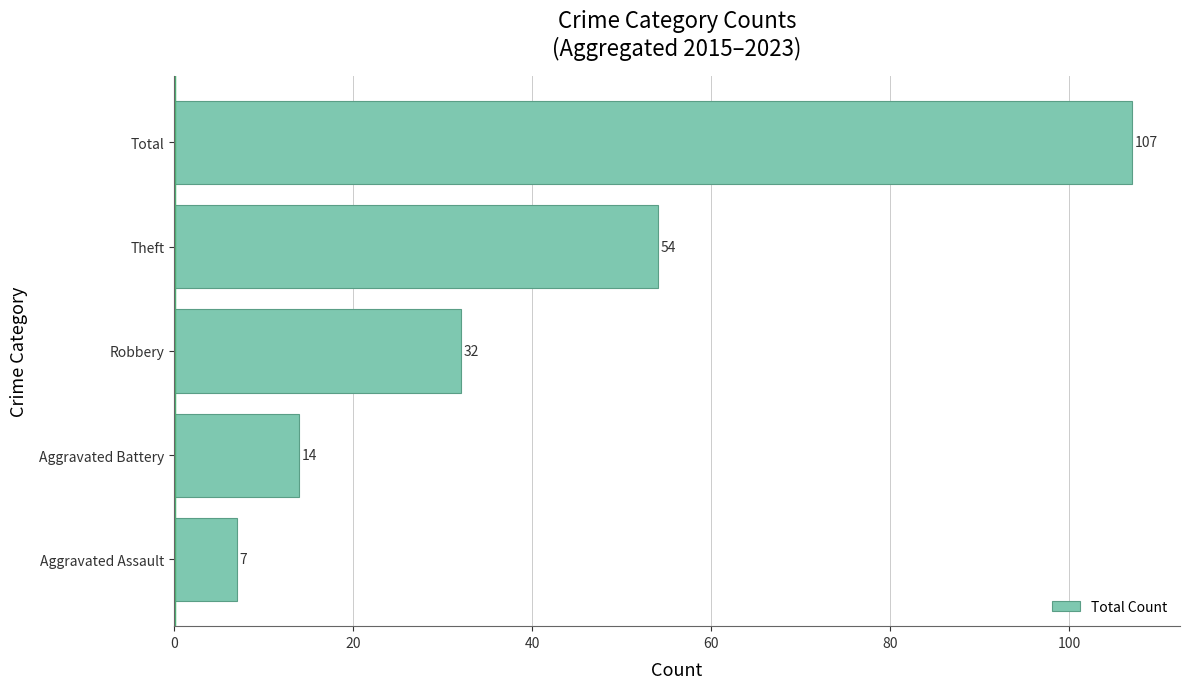

List the labels in order of value, largest first.

Total, Theft, Robbery, Aggravated Battery, Aggravated Assault